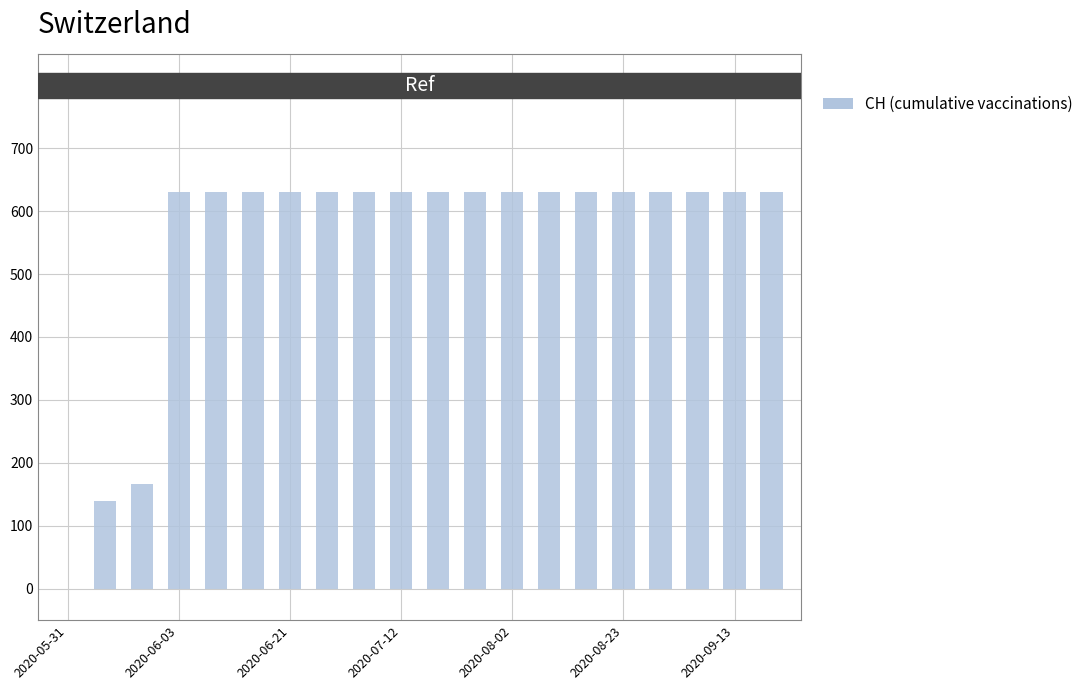

What is the sum of all values?

11033